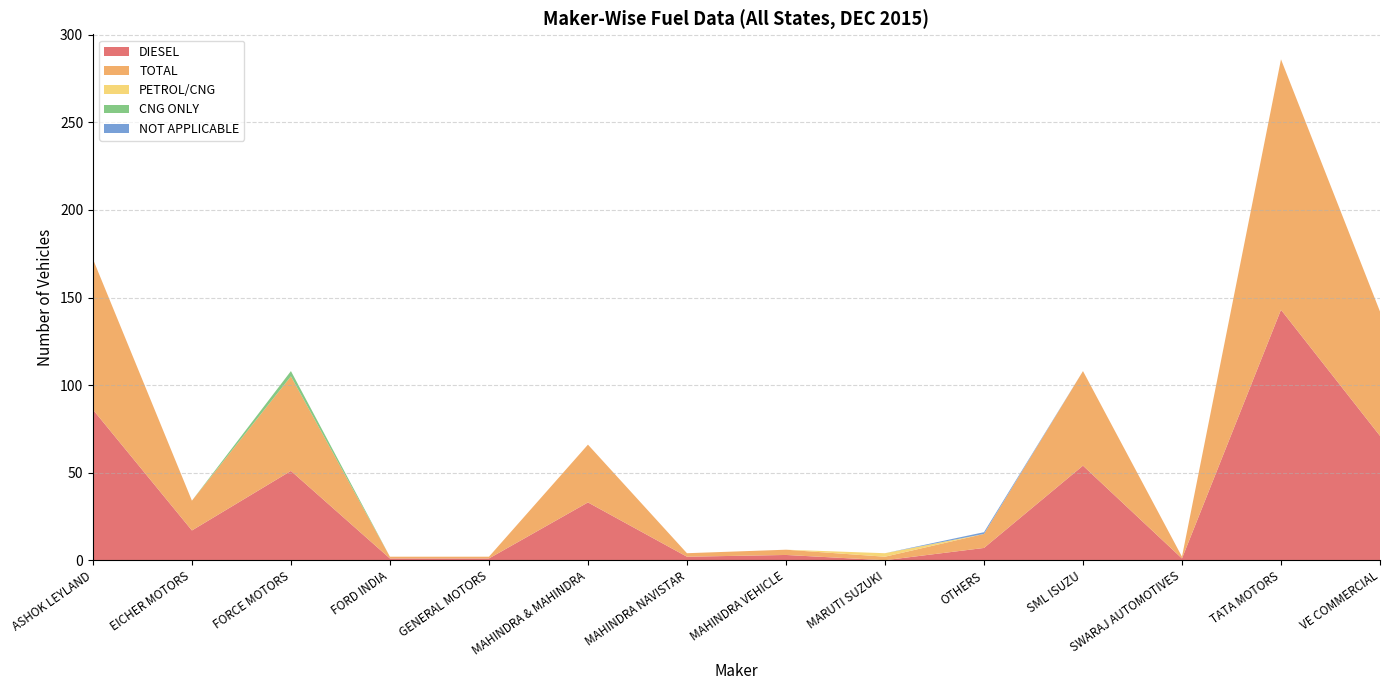

Reading left to right, list all the values displayed in this chart.

DIESEL: ASHOK LEYLAND=86	EICHER MOTORS=17	FORCE MOTORS=51	FORD INDIA=1	GENERAL MOTORS=1	MAHINDRA & MAHINDRA=33	MAHINDRA NAVISTAR=2	MAHINDRA VEHICLE=3	MARUTI SUZUKI=0	OTHERS=7	SML ISUZU=54	SWARAJ AUTOMOTIVES=1	TATA MOTORS=143	VE COMMERCIAL=71
TOTAL: ASHOK LEYLAND=86	EICHER MOTORS=17	FORCE MOTORS=54	FORD INDIA=1	GENERAL MOTORS=1	MAHINDRA & MAHINDRA=33	MAHINDRA NAVISTAR=2	MAHINDRA VEHICLE=3	MARUTI SUZUKI=2	OTHERS=8	SML ISUZU=54	SWARAJ AUTOMOTIVES=1	TATA MOTORS=143	VE COMMERCIAL=71
PETROL/CNG: ASHOK LEYLAND=0	EICHER MOTORS=0	FORCE MOTORS=0	FORD INDIA=0	GENERAL MOTORS=0	MAHINDRA & MAHINDRA=0	MAHINDRA NAVISTAR=0	MAHINDRA VEHICLE=0	MARUTI SUZUKI=2	OTHERS=0	SML ISUZU=0	SWARAJ AUTOMOTIVES=0	TATA MOTORS=0	VE COMMERCIAL=0
CNG ONLY: ASHOK LEYLAND=0	EICHER MOTORS=0	FORCE MOTORS=3	FORD INDIA=0	GENERAL MOTORS=0	MAHINDRA & MAHINDRA=0	MAHINDRA NAVISTAR=0	MAHINDRA VEHICLE=0	MARUTI SUZUKI=0	OTHERS=0	SML ISUZU=0	SWARAJ AUTOMOTIVES=0	TATA MOTORS=0	VE COMMERCIAL=0
NOT APPLICABLE: ASHOK LEYLAND=0	EICHER MOTORS=0	FORCE MOTORS=0	FORD INDIA=0	GENERAL MOTORS=0	MAHINDRA & MAHINDRA=0	MAHINDRA NAVISTAR=0	MAHINDRA VEHICLE=0	MARUTI SUZUKI=0	OTHERS=1	SML ISUZU=0	SWARAJ AUTOMOTIVES=0	TATA MOTORS=0	VE COMMERCIAL=0